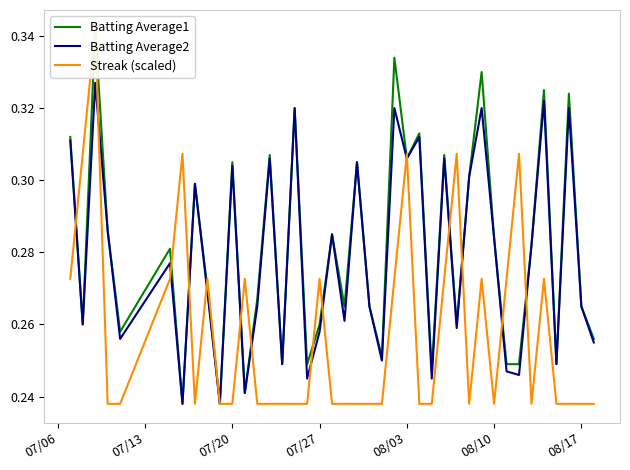

True or false: Streak (scaled) has a value of 0.1 at 8.

False